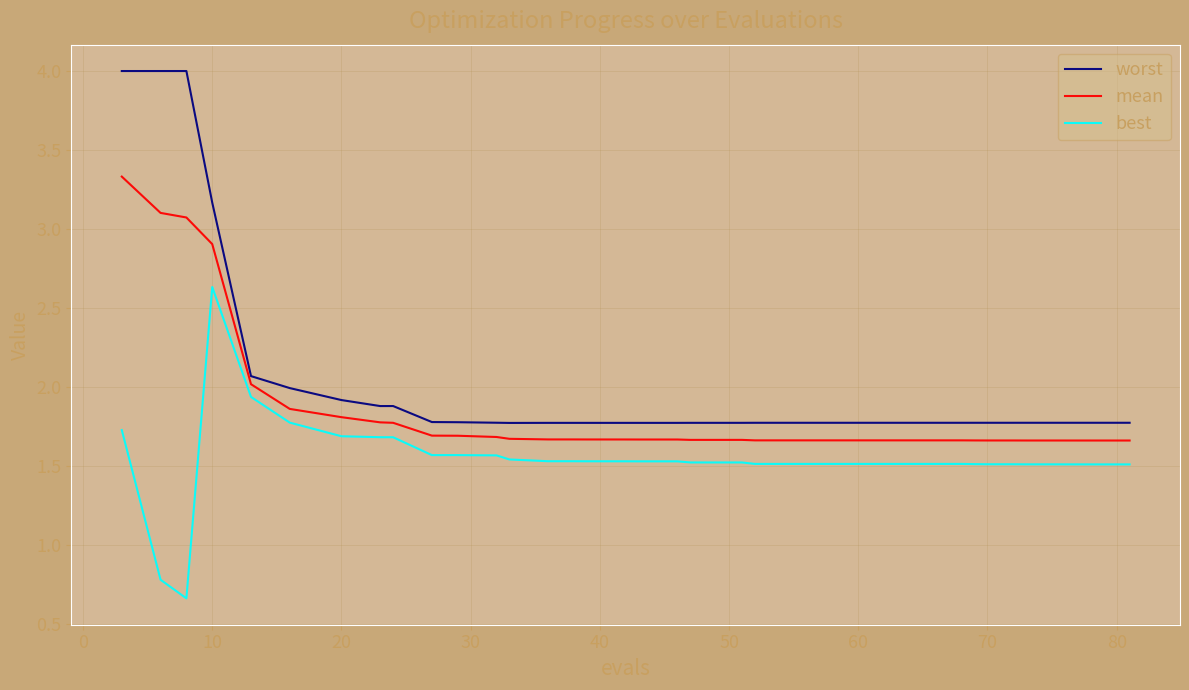

Which series has the largest total across all categories?

worst